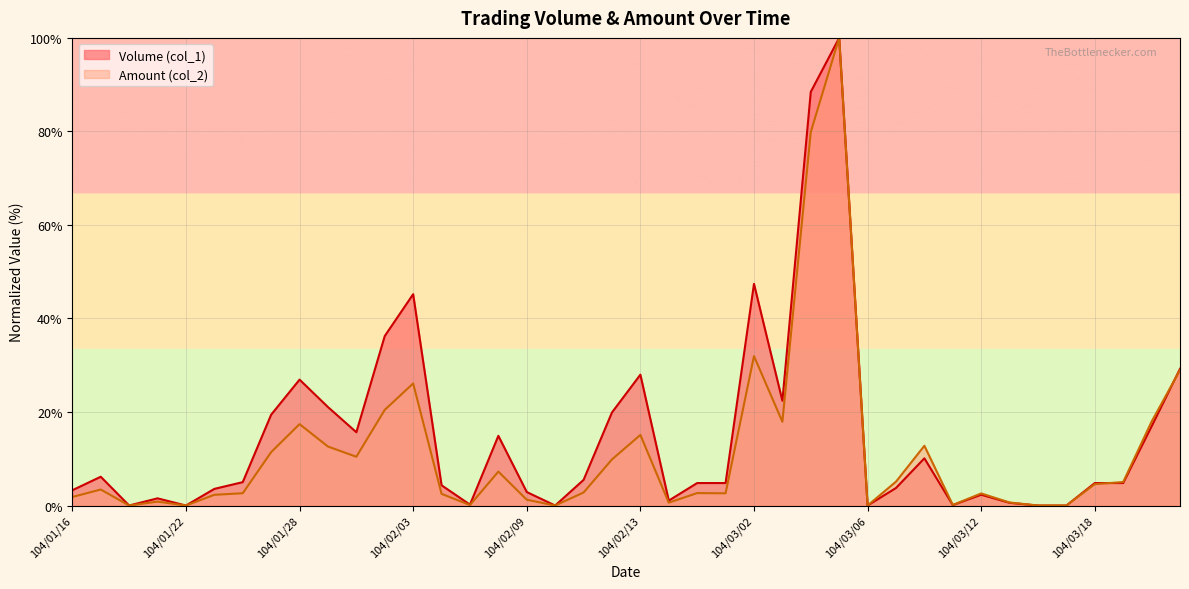

Rank the series by their maximum value, from lowest to highest.

Volume (col_1), Amount (col_2)